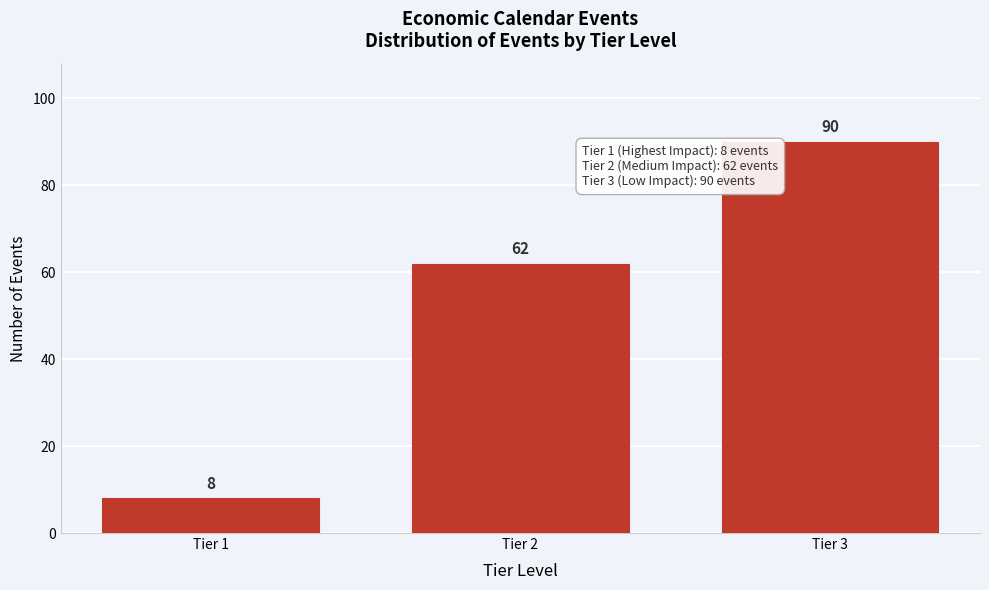

Reading left to right, what are all the values shown in this chart?

8	62	90